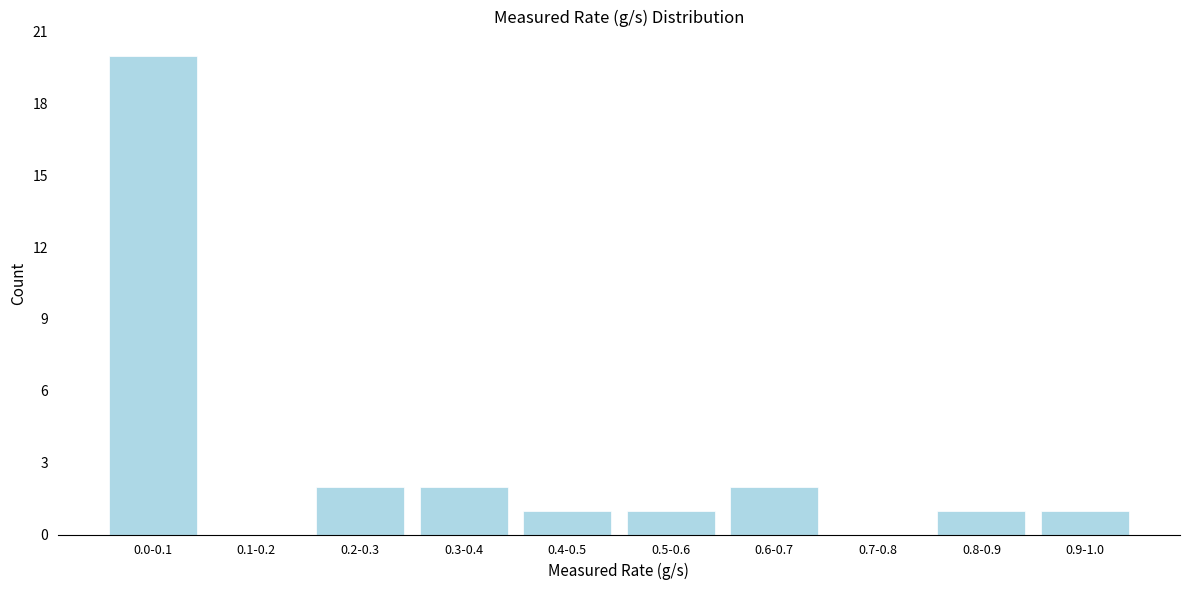

Reading left to right, what are all the values shown in this chart?

0.0-0.1=20	0.1-0.2=0	0.2-0.3=2	0.3-0.4=2	0.4-0.5=1	0.5-0.6=1	0.6-0.7=2	0.7-0.8=0	0.8-0.9=1	0.9-1.0=1